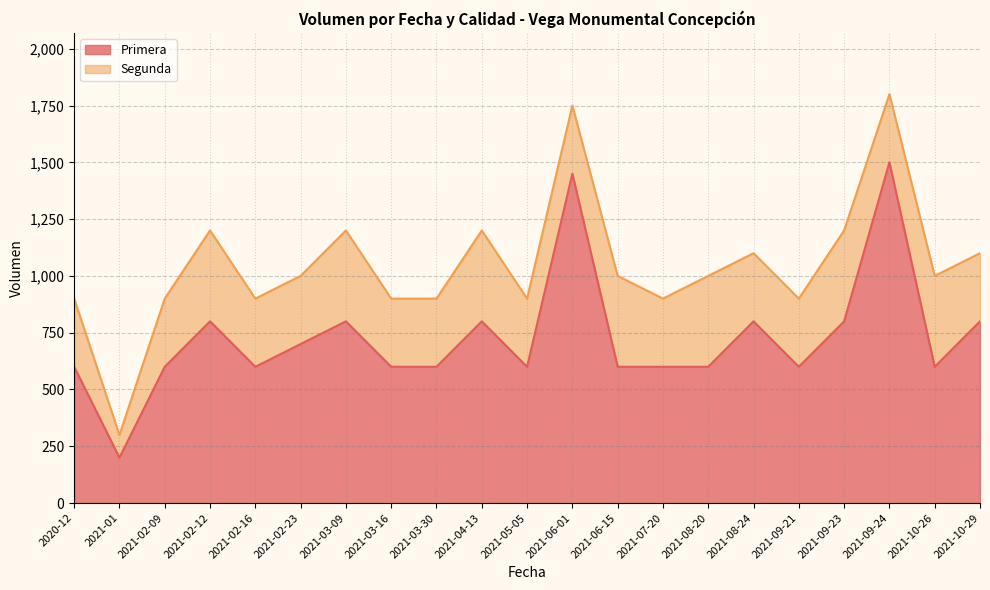

True or false: the data shows 1093 at 2021-02-12.

False